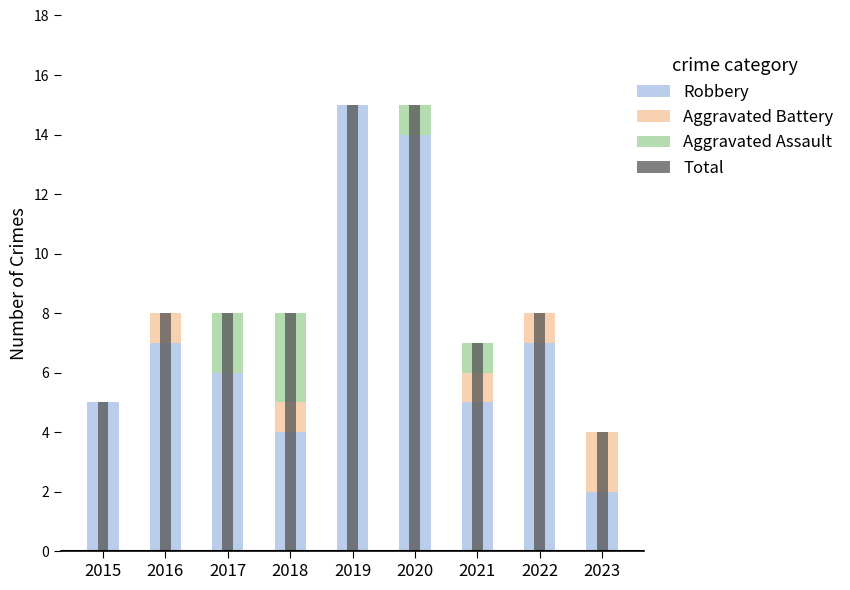

Which series has the largest range (max minus min)?

Robbery